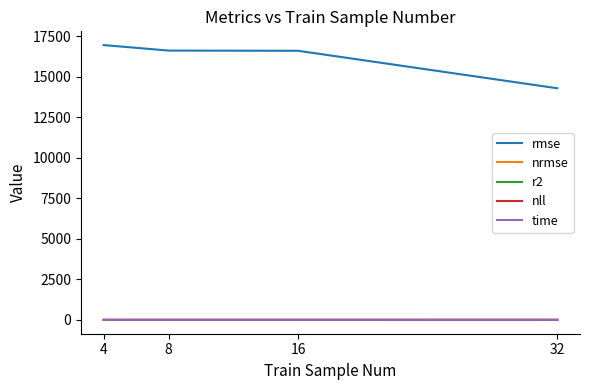

Which series has the widest spread of values?

rmse